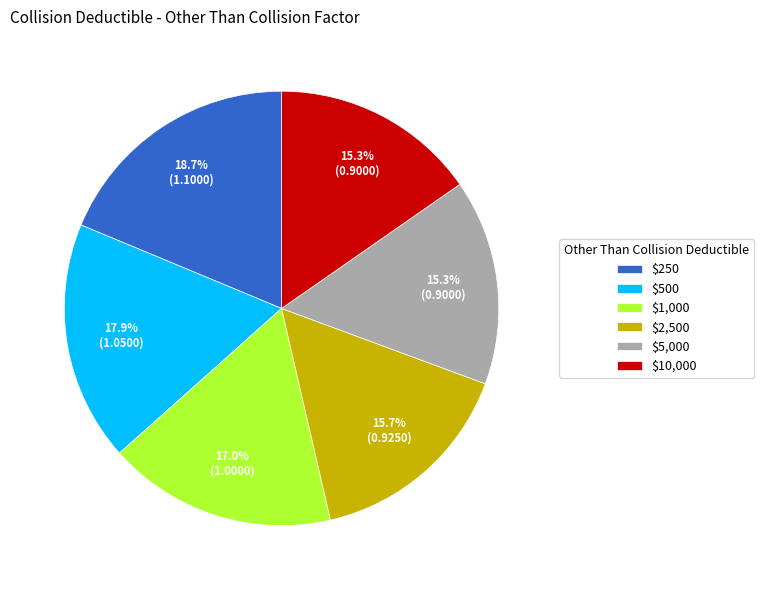

To the nearest percent, what is the average slice percentage?

17%